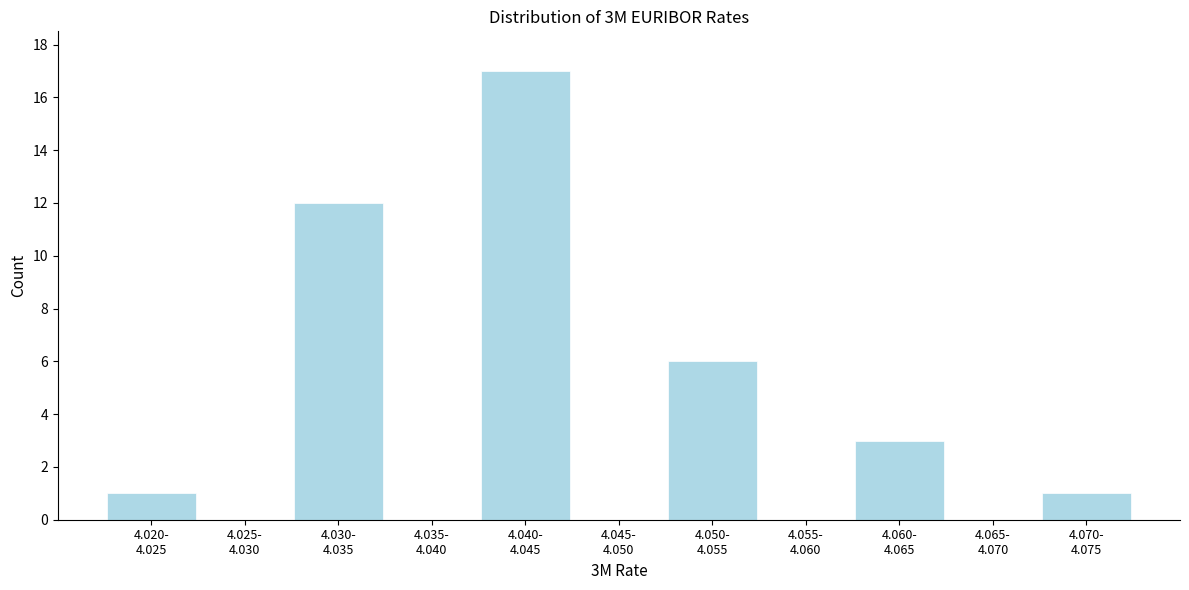

What is the sum of all values?

40